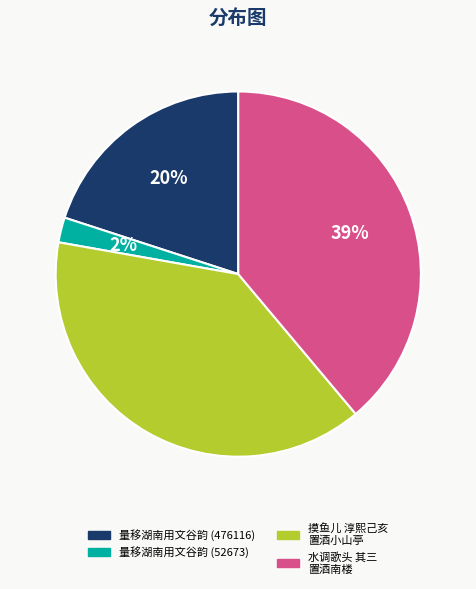

To the nearest percent, what percentage of the pie is 量移湖南用文谷韵 (52673)?

2%